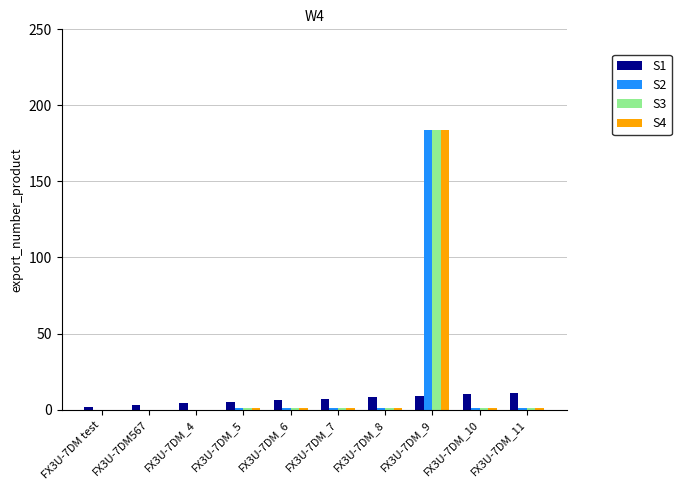

At which label does S2 reach its peak?

FX3U-7DM_9